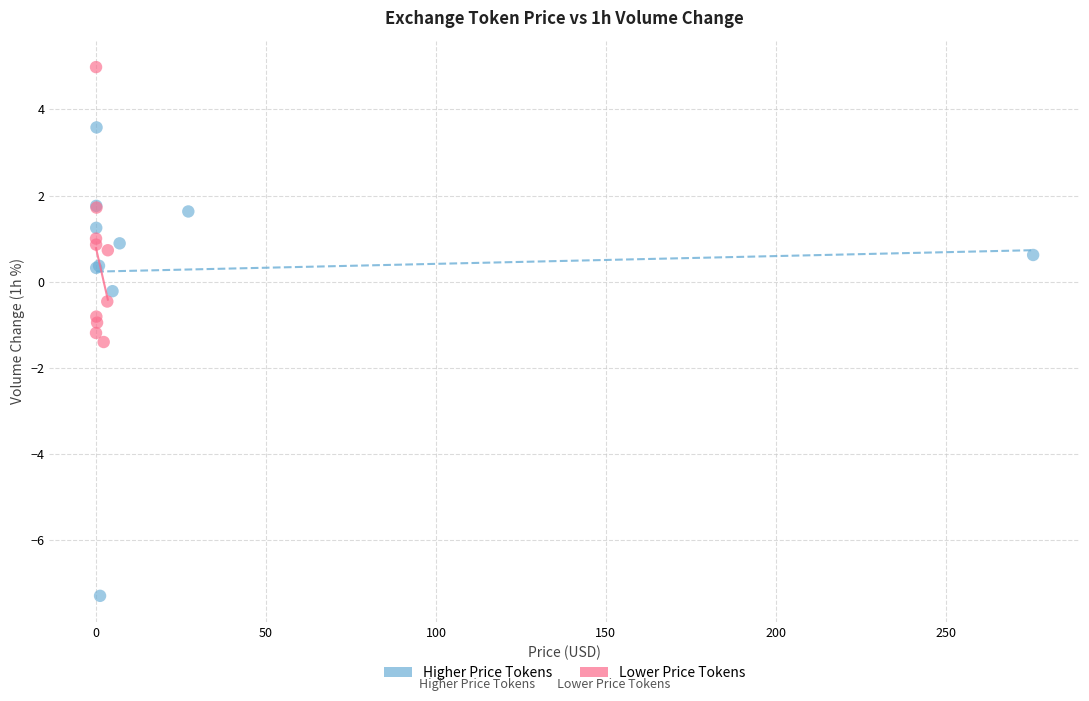

Which series reaches the minimum Y coordinate?

Higher Price Tokens